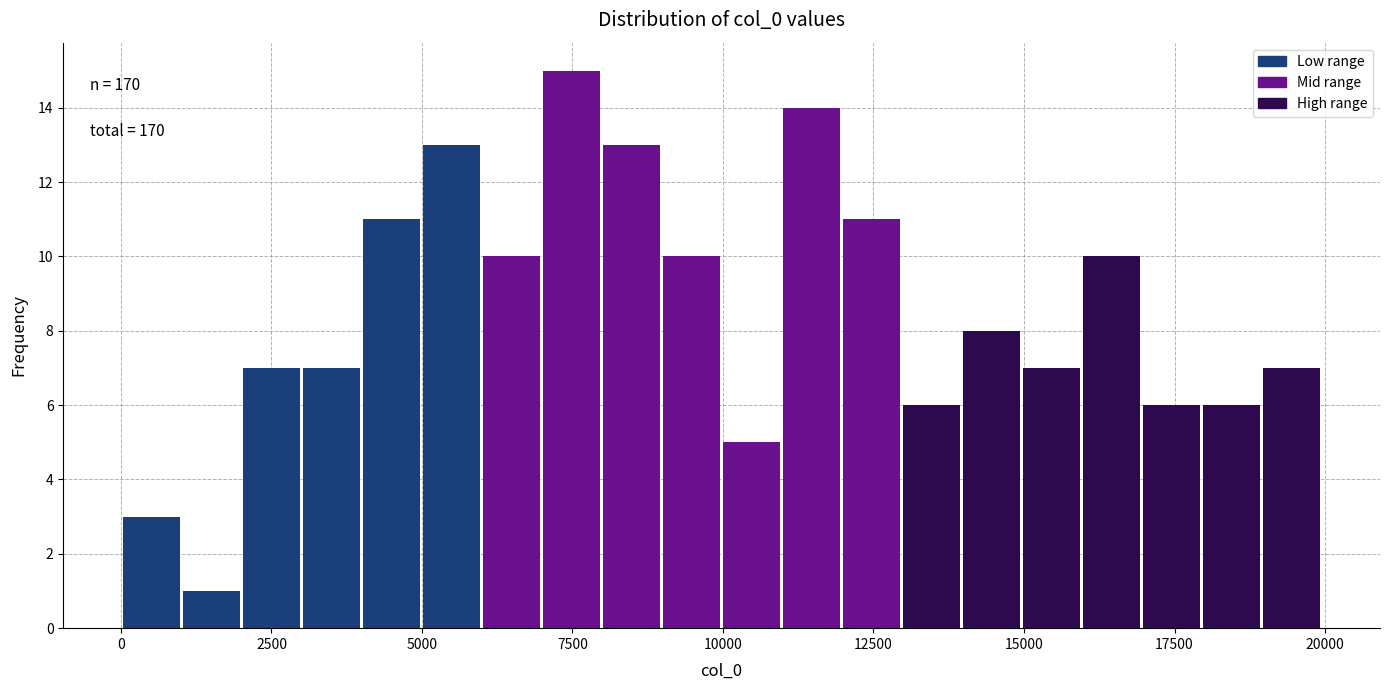

Read against the x-axis, roughly where is the centre of the tallest bar?

7500